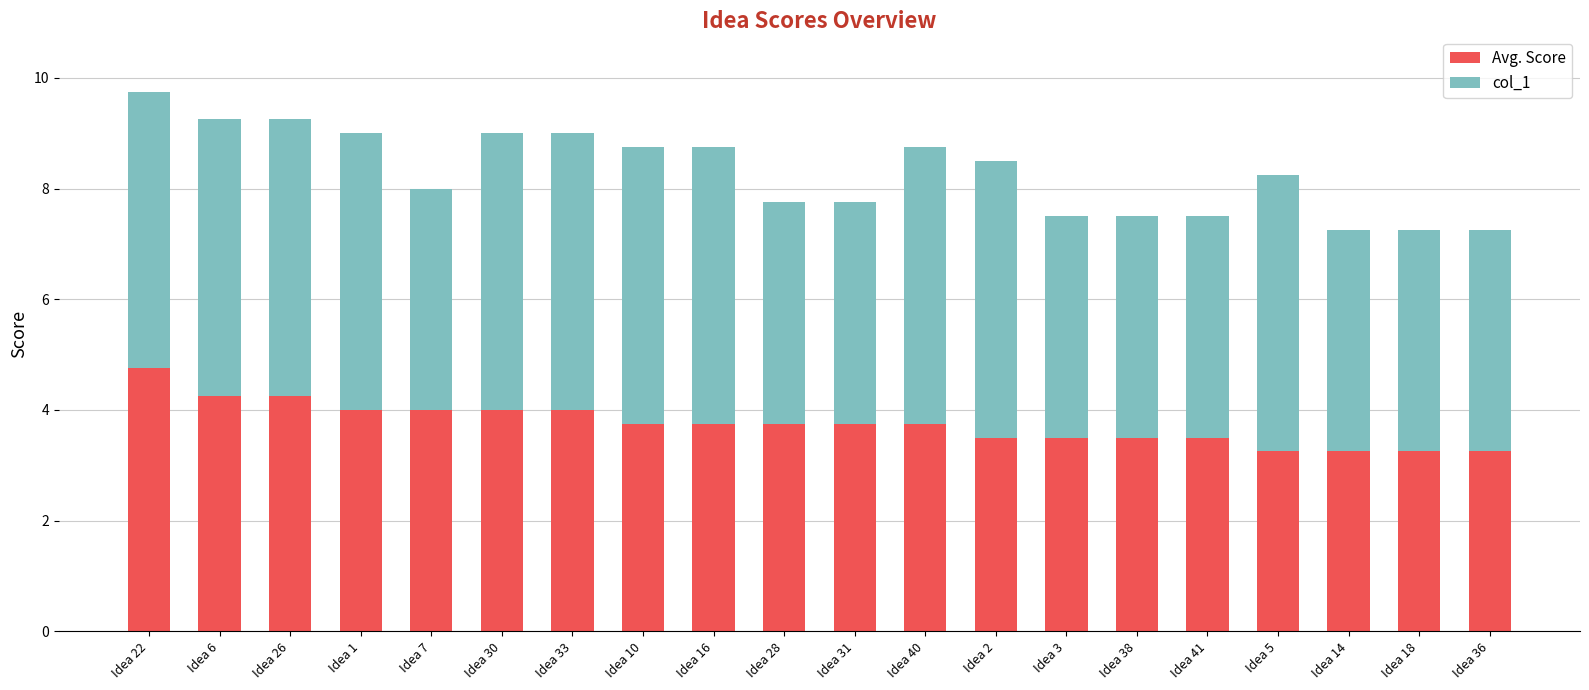

The value of Avg. Score at Idea 40 is 1.2. True or false?

False